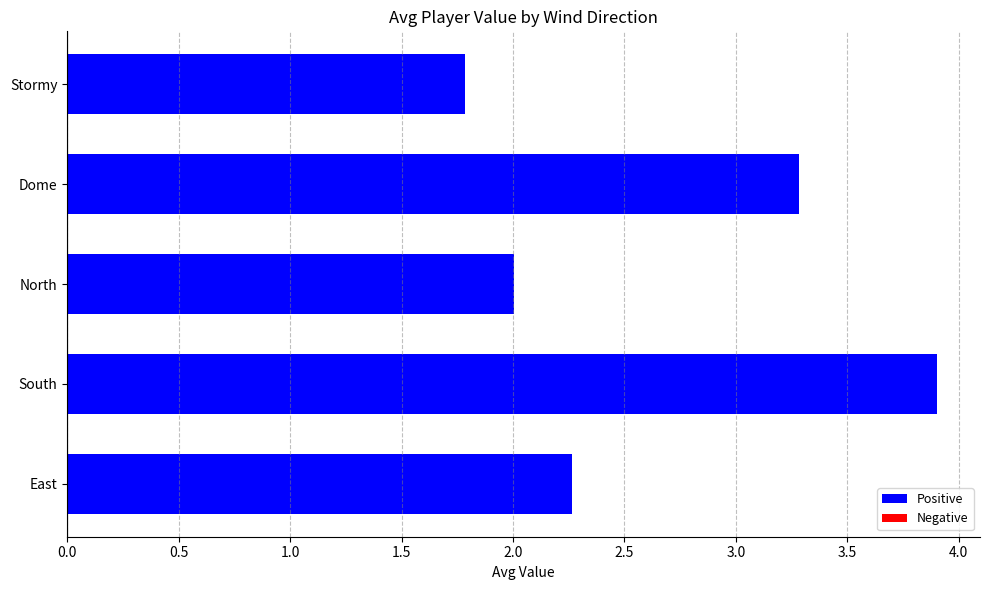

What is the sum of all values?

13.2